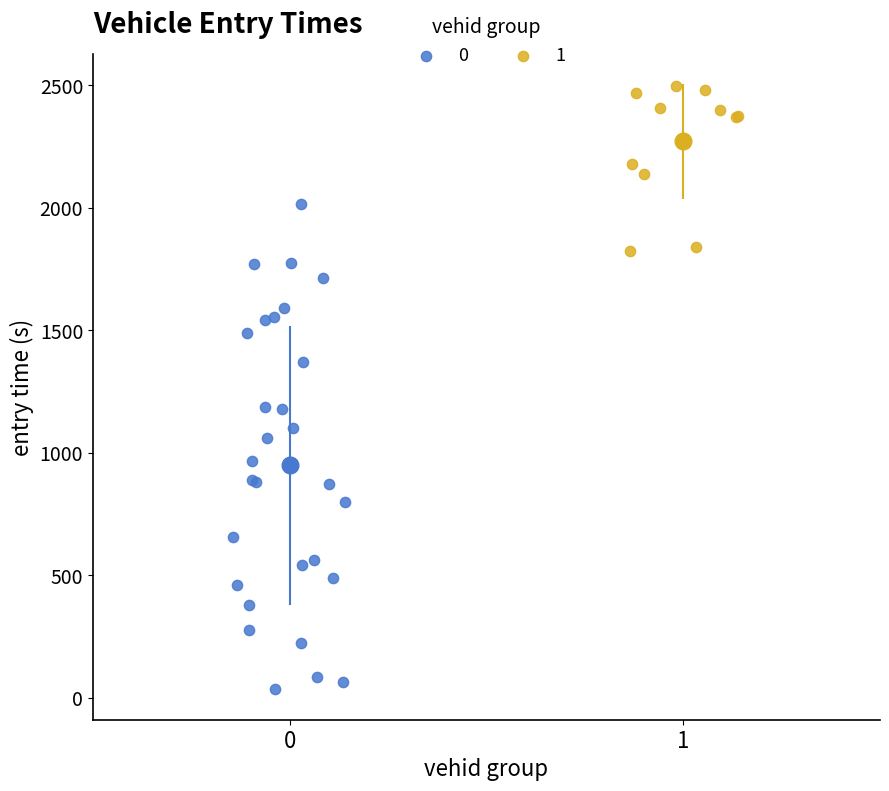

Which series contains the lowest Y value?

0